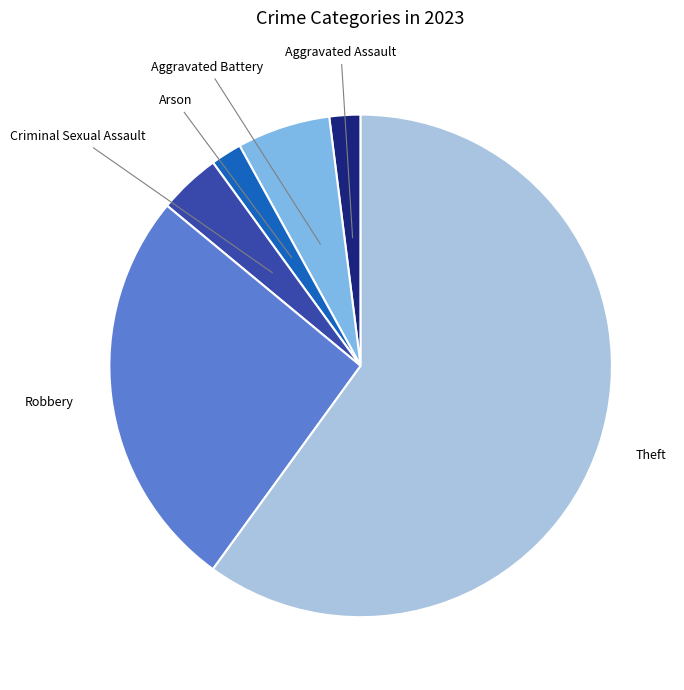

Does any single category account for the majority?

Yes